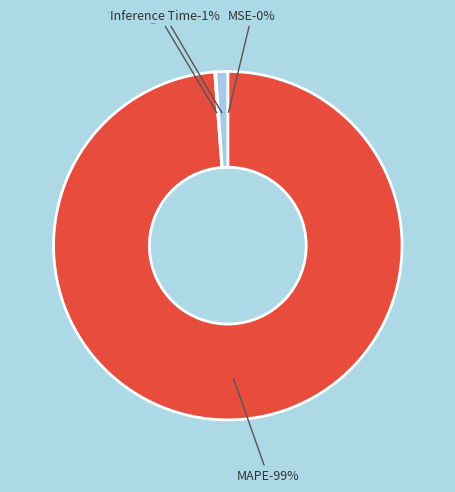

How much of the chart is everything except Inference Time?

98.9%